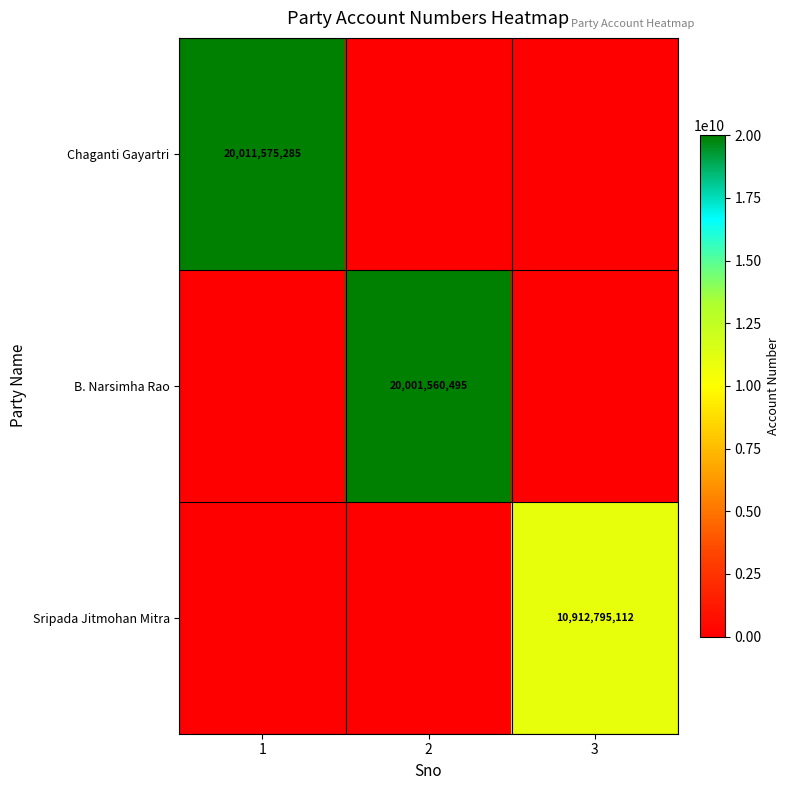

The Chaganti Gayartri series shows 5754228276 at 1. True or false?

False